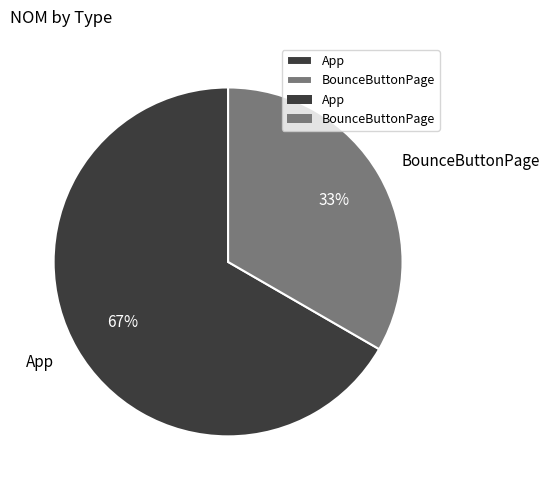

True or false: BounceButtonPage accounts for 33% of the total.

True